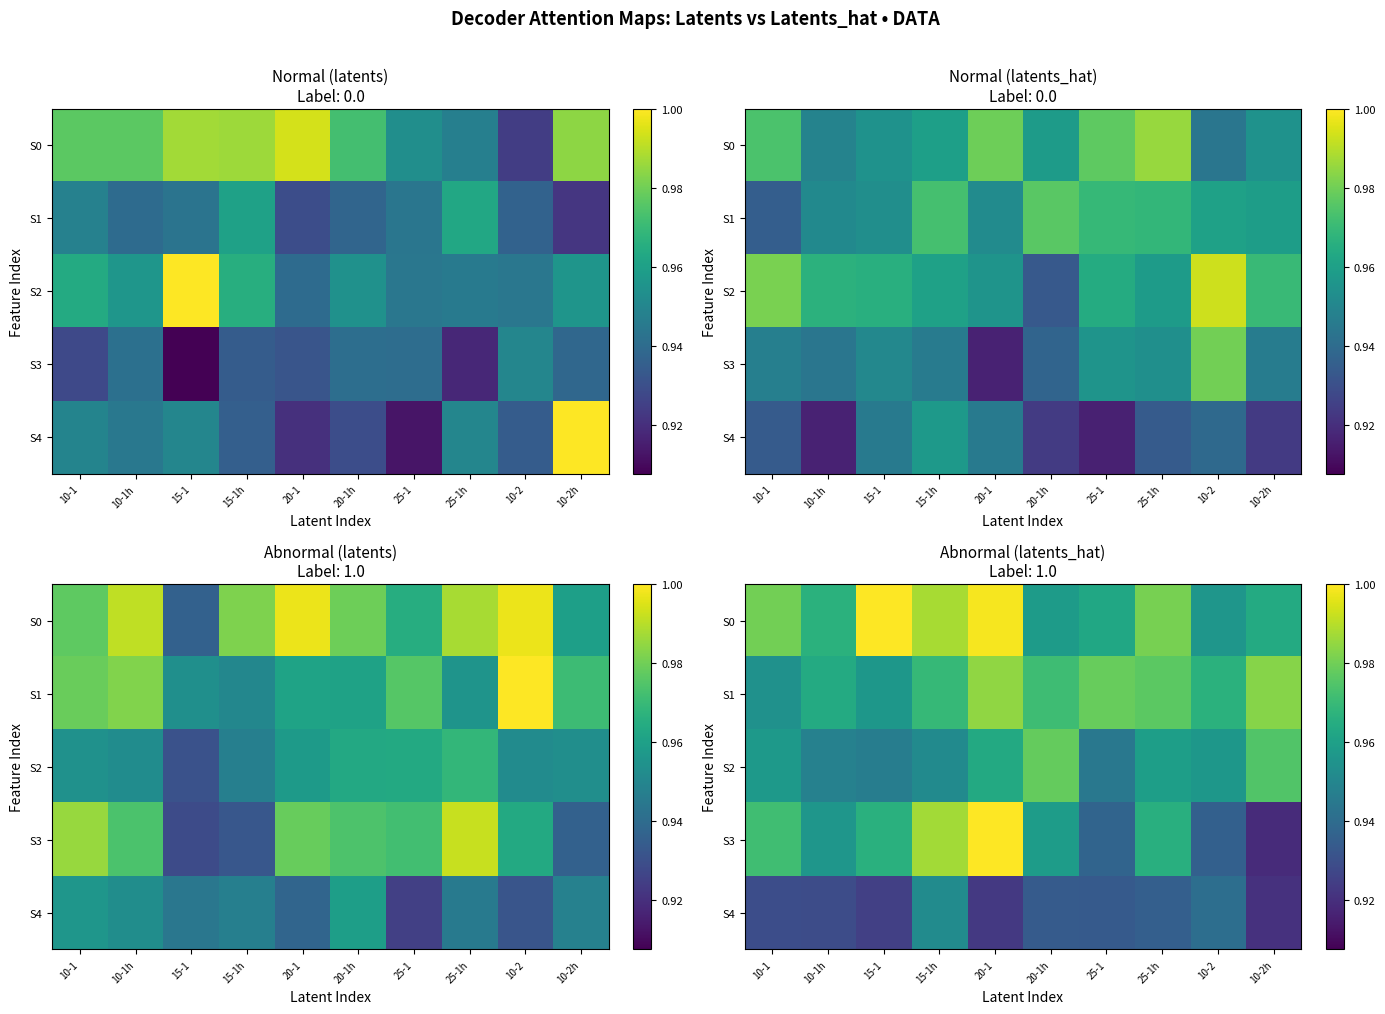

True or false: S2 has a value of 0.6 at 20-1h.

False